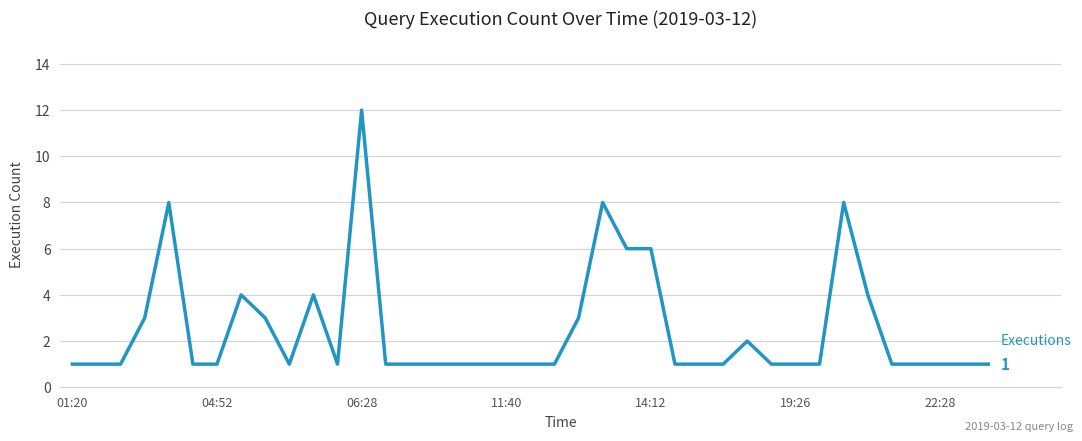

What is the maximum value shown in the chart?

12